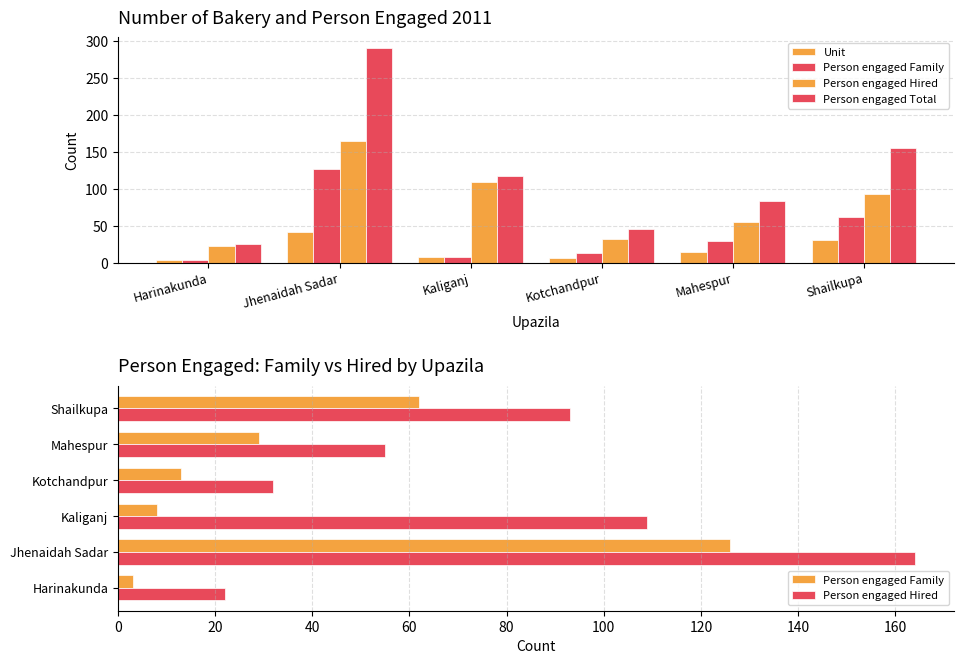

How many data points in Person engaged Total are above 117?

2